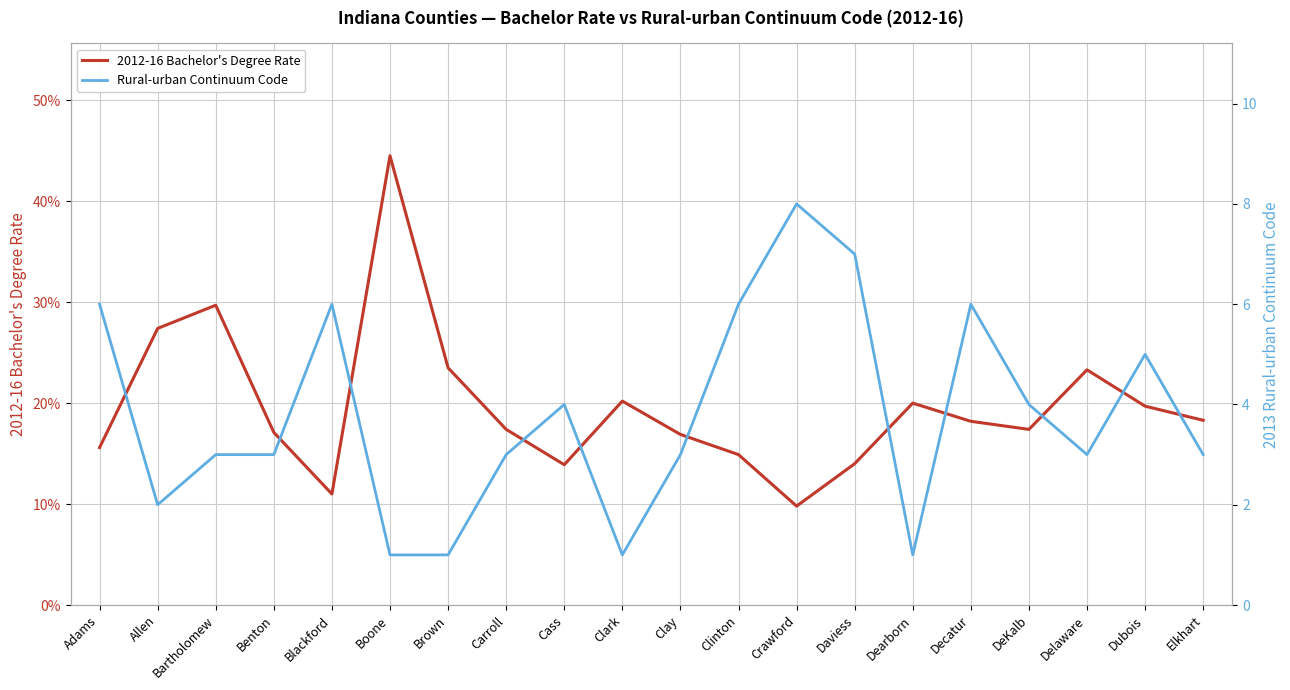

Which category has the lowest value across all series?

Crawford